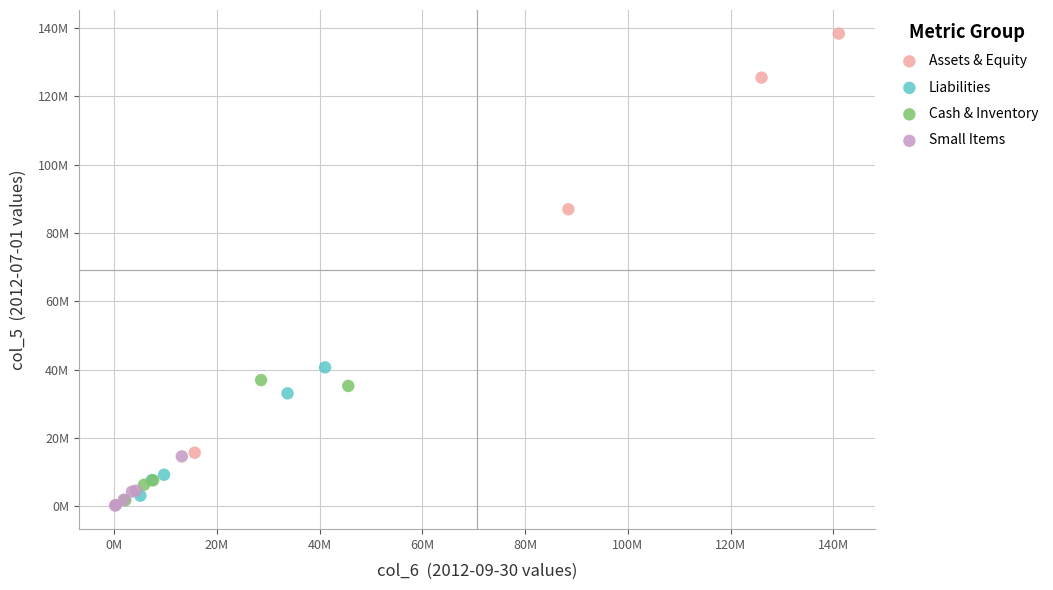

What are all the series names shown in the legend?

Assets & Equity, Liabilities, Cash & Inventory, Small Items